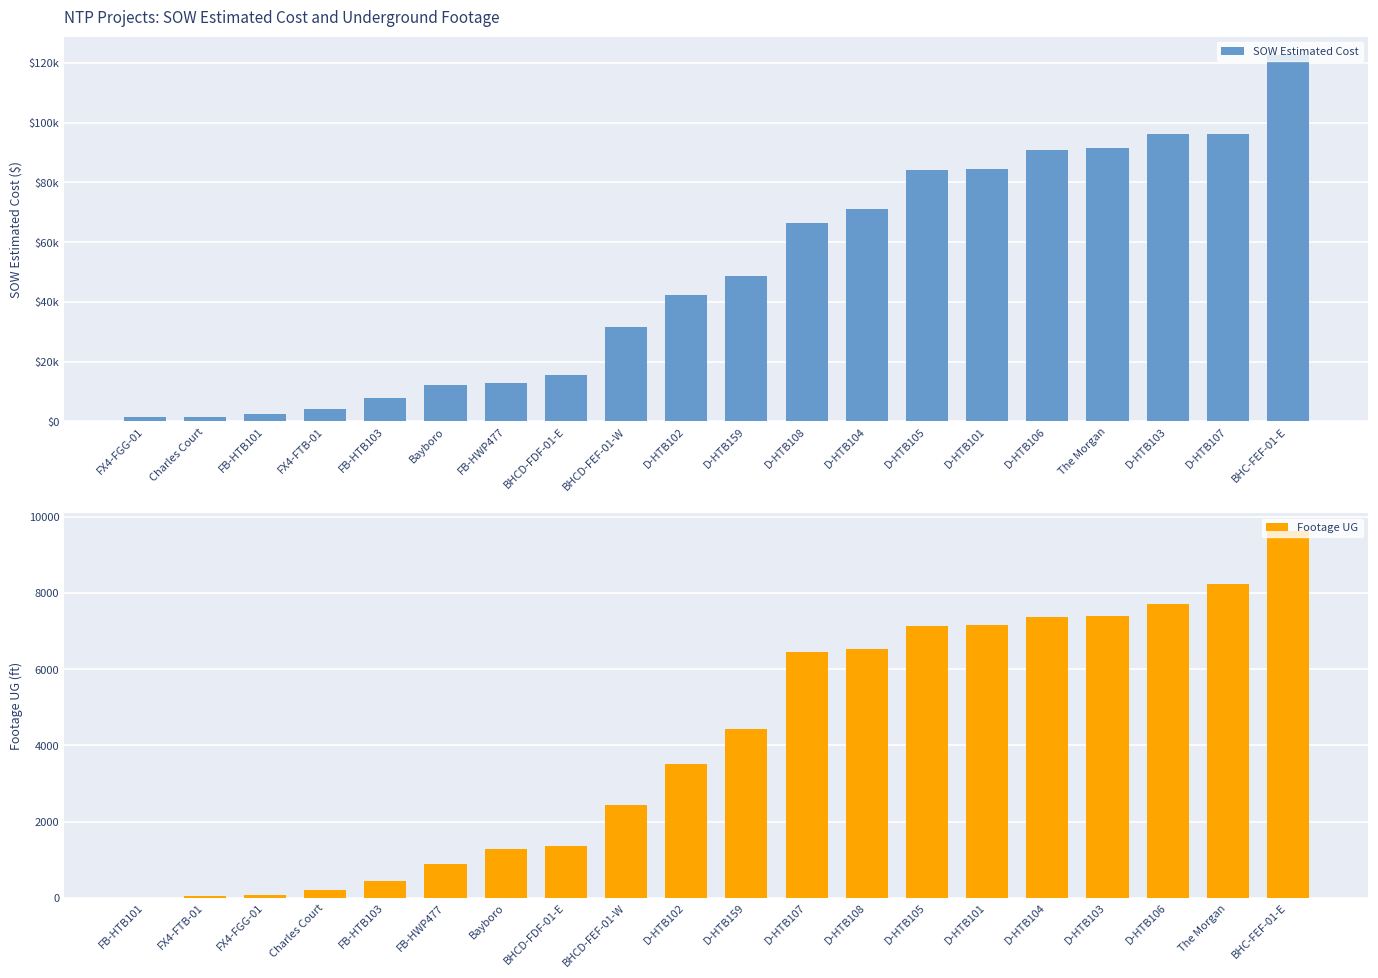

At which label is Footage UG closest to 4809?

D-HTB159